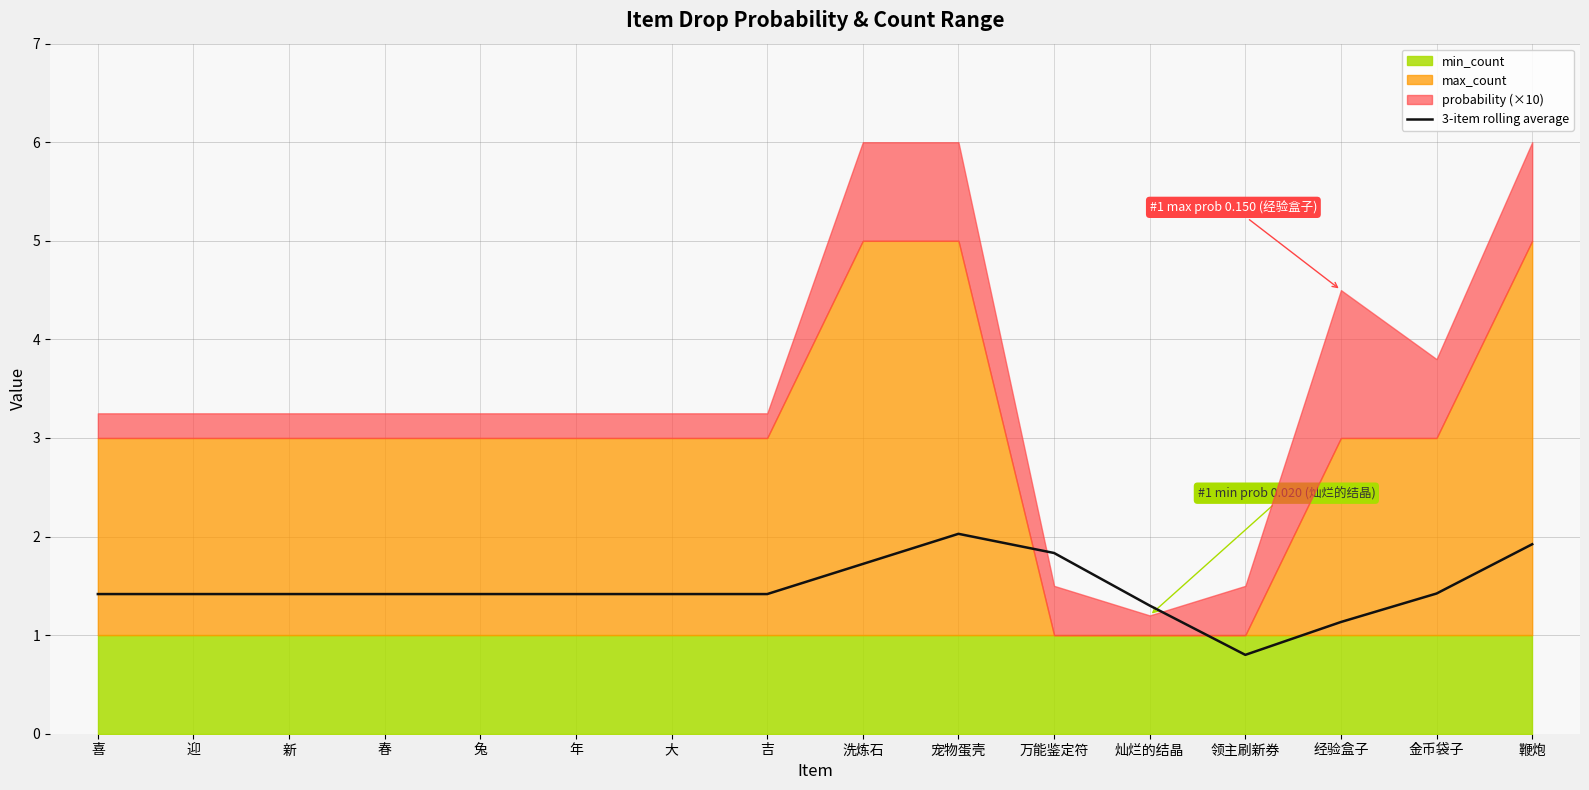

How many categories are shown in the chart?

16